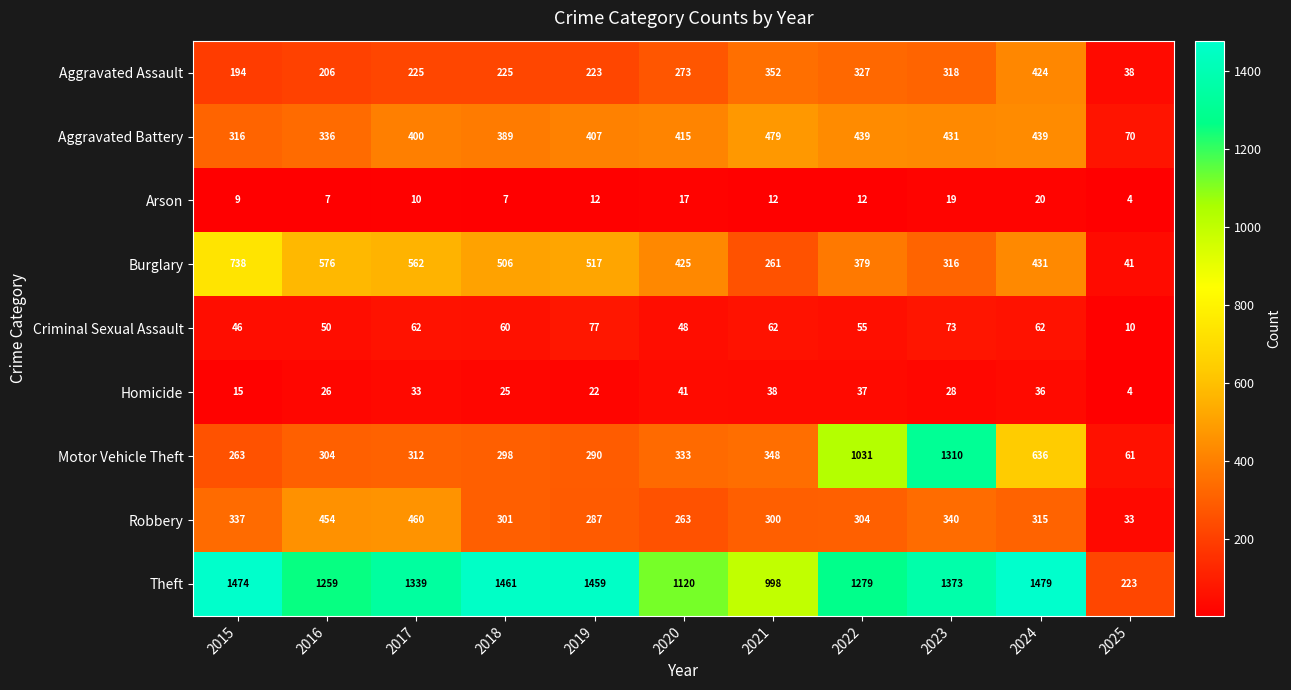

What is the approximate value of Theft at 2015?

1474